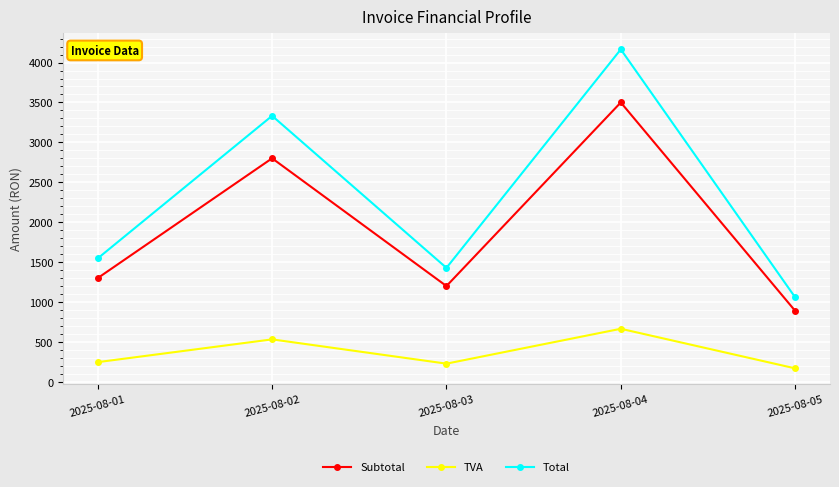

At 2025-08-01, list the series in order from largest to smallest.

Total, Subtotal, TVA